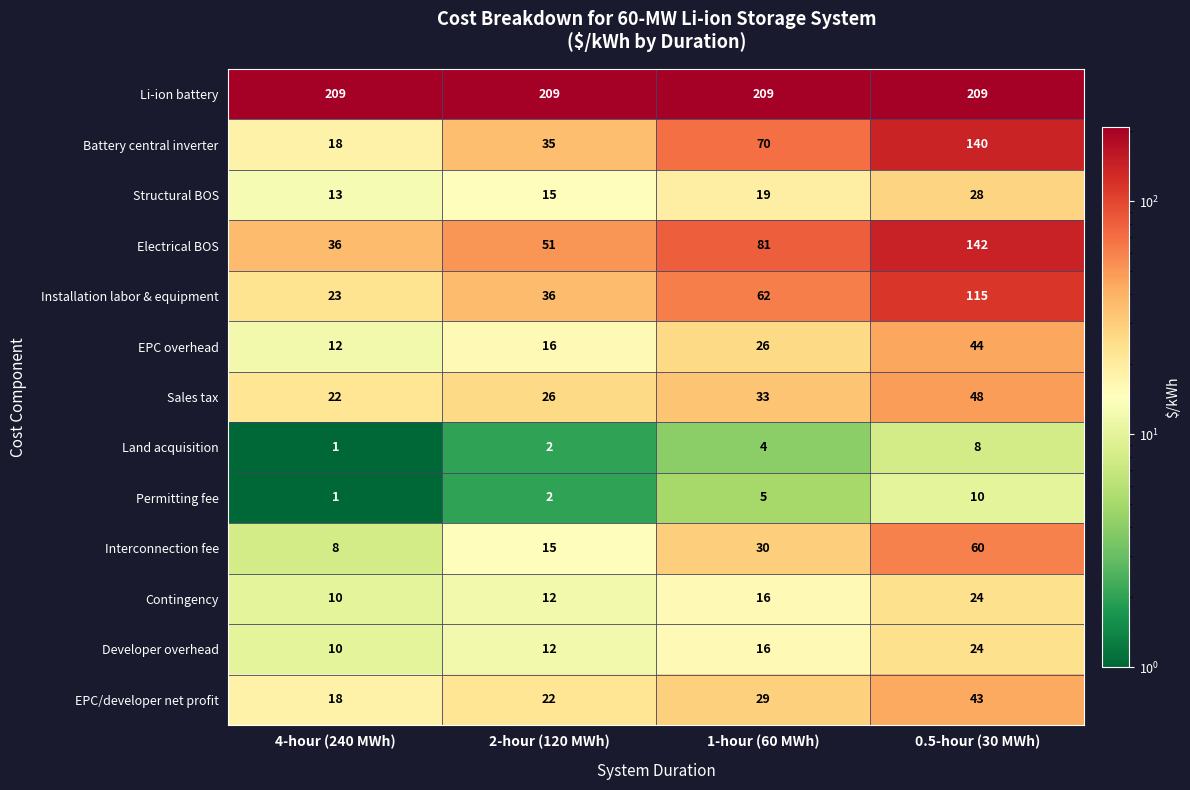

The value of Land acquisition at 4-hour (240 MWh) is 1. True or false?

True